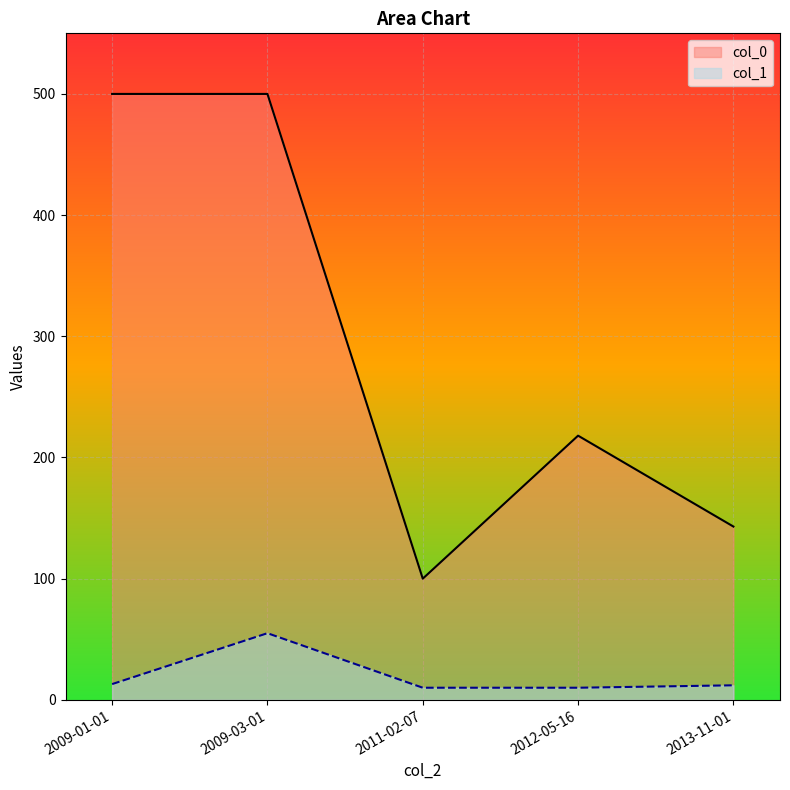

Does the chart display data point markers on the line(s)?

No